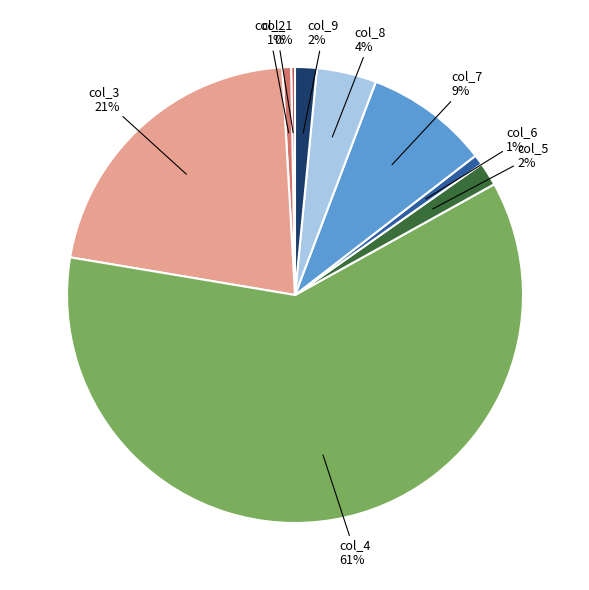

Is there a majority slice in this chart?

Yes